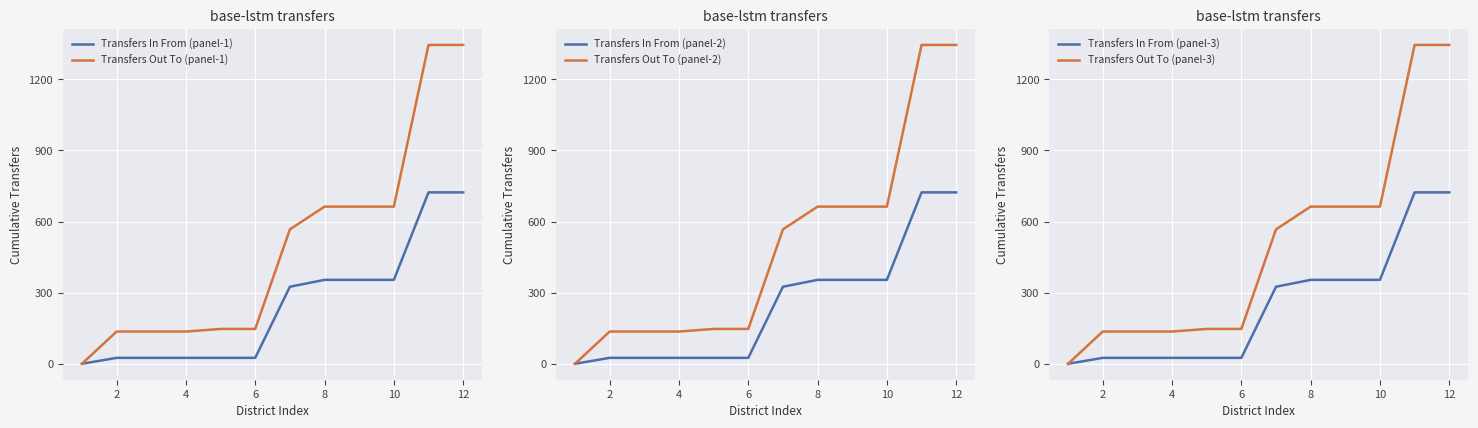

What are all the series names shown in the legend?

Transfers In From (panel-1), Transfers Out To (panel-1), Transfers In From (panel-2), Transfers Out To (panel-2), Transfers In From (panel-3), Transfers Out To (panel-3)